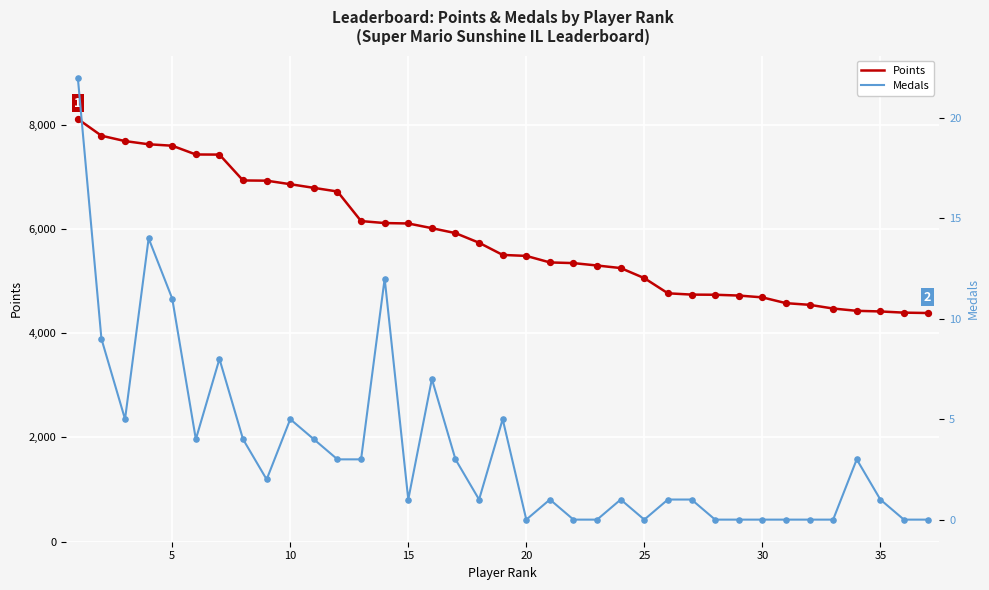

Is the value of Medals at 10 greater than the value of Points at 22?

No